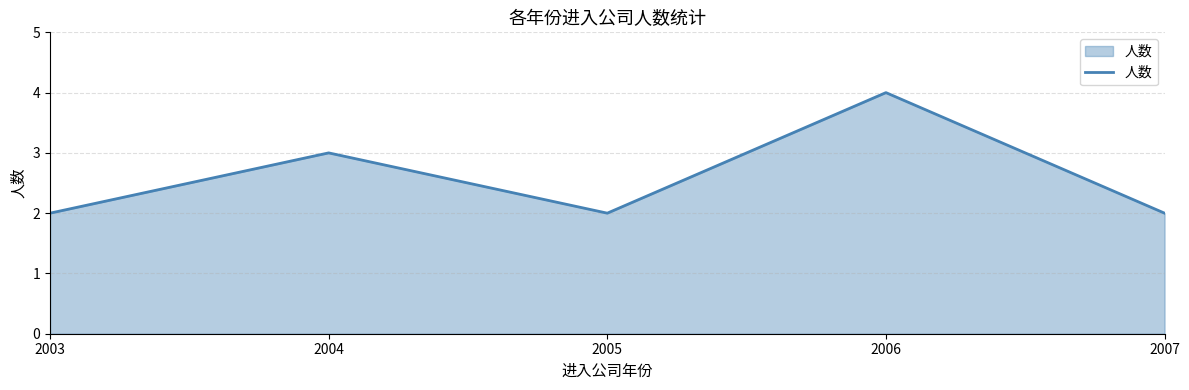

Does the chart have visible grid lines?

Yes